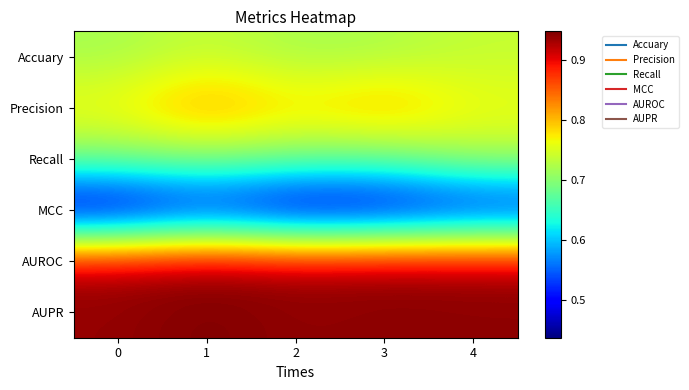

Count the number of categories in the chart.

5